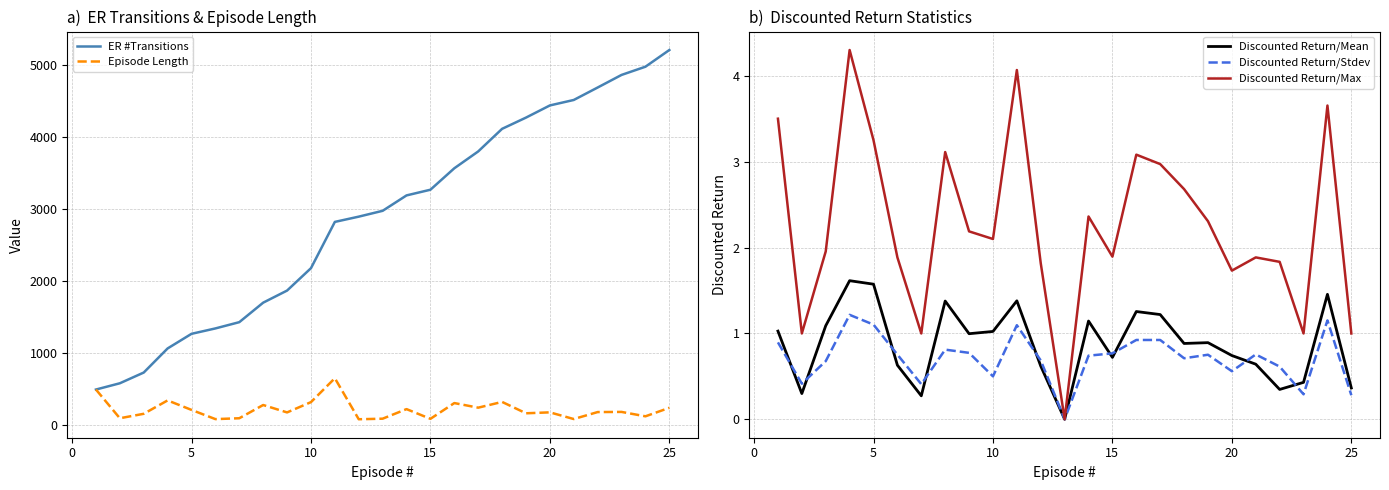

What are all the series names shown in the legend?

ER #Transitions, Episode Length, Discounted Return/Mean, Discounted Return/Stdev, Discounted Return/Max